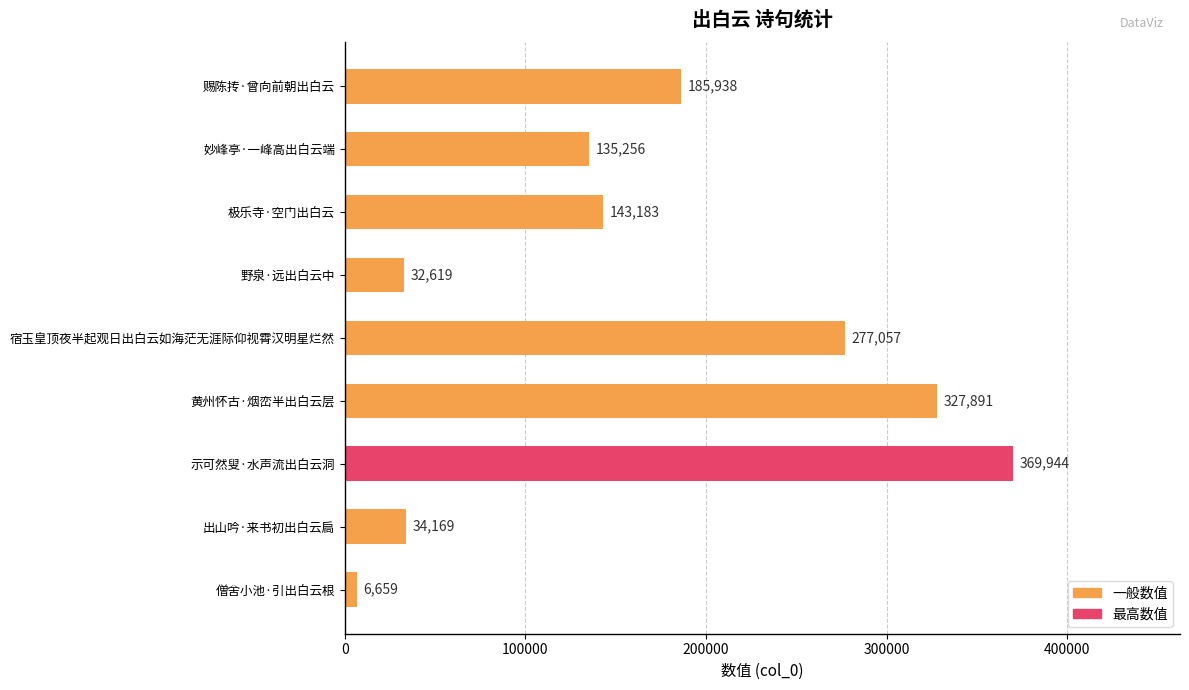

True or false: the data shows 135256 at 妙峰亭·一峰高出白云端.

True